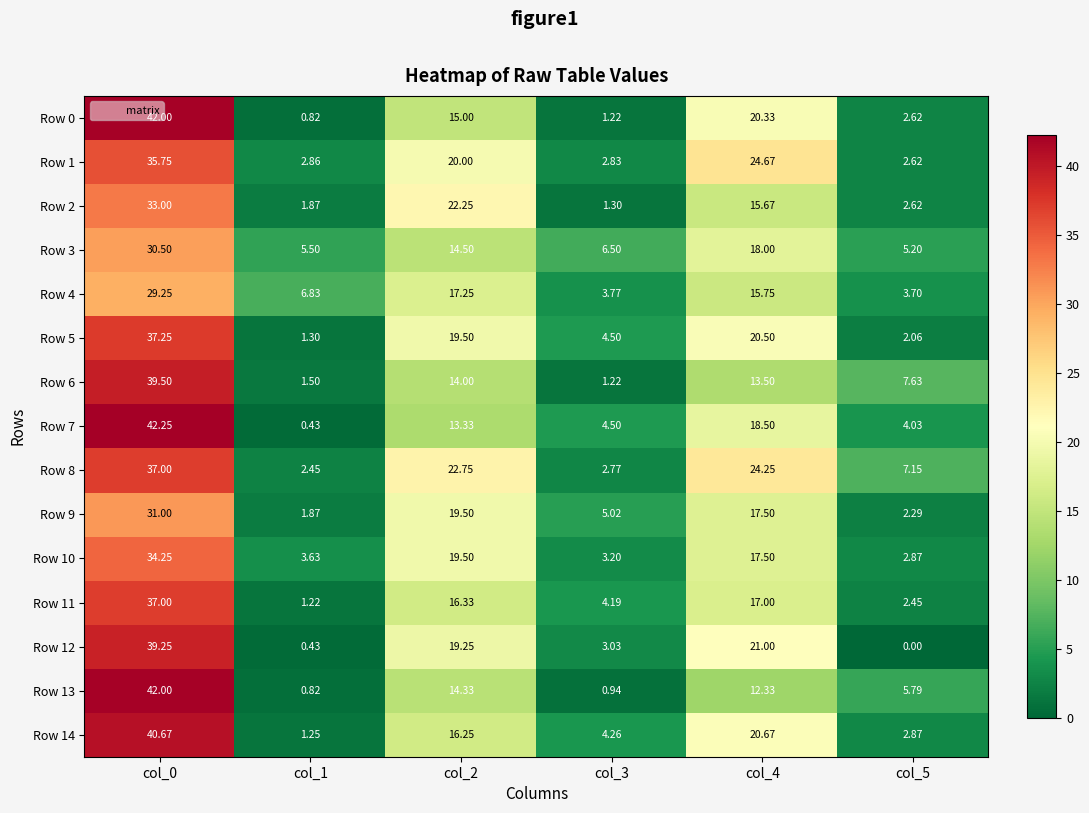

Is the value of Row 1 at col_2 greater than the value of Row 7 at col_0?

No